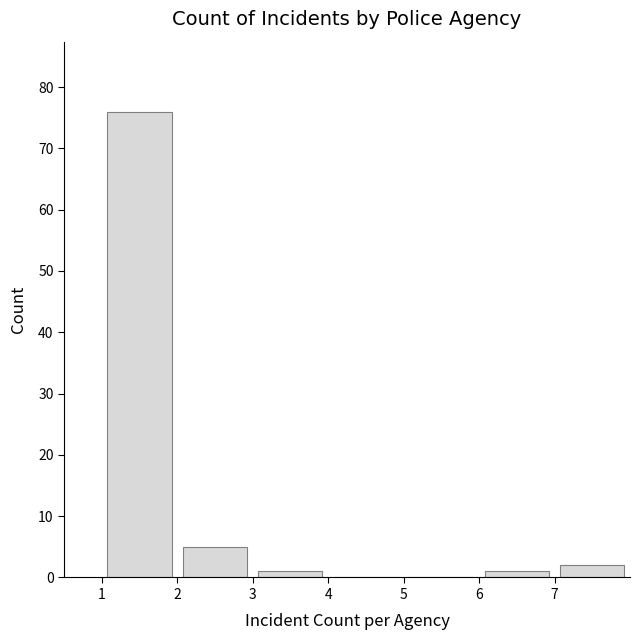

Reading left to right, list every bar in this chart as the range it spans on the x-axis followed by its height. The values are not printed on the chart, so give them approximately, as read against the axis.

1 to 2: 76
2 to 3: 5
3 to 4: 1
4 to 5: 0
5 to 6: 0
6 to 7: 1
7 to 8: 2